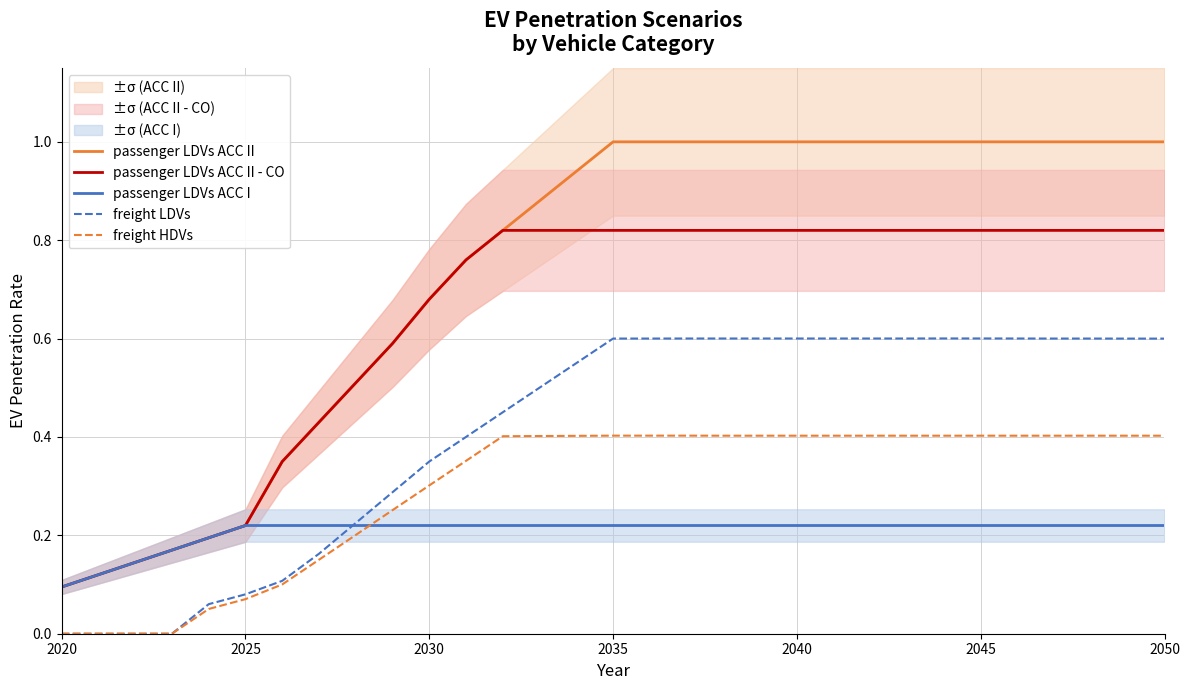

True or false: freight LDVs and passenger LDVs ACC II - CO intersect in this chart.

False